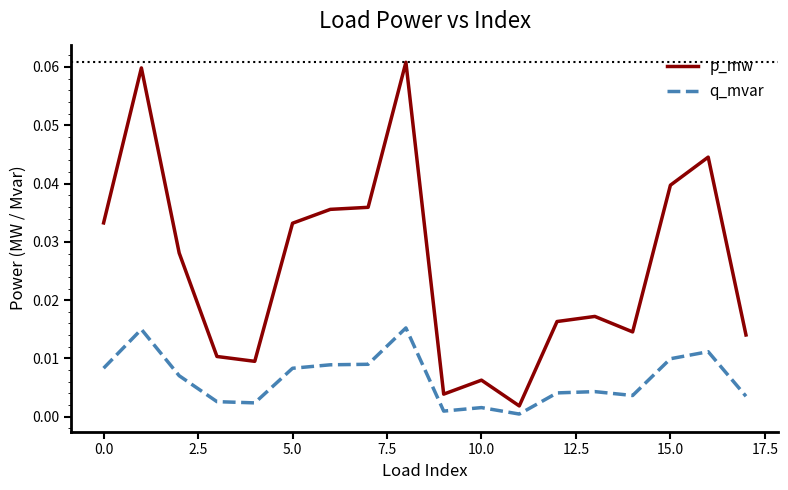

Which series has the largest total across all categories?

p_mw